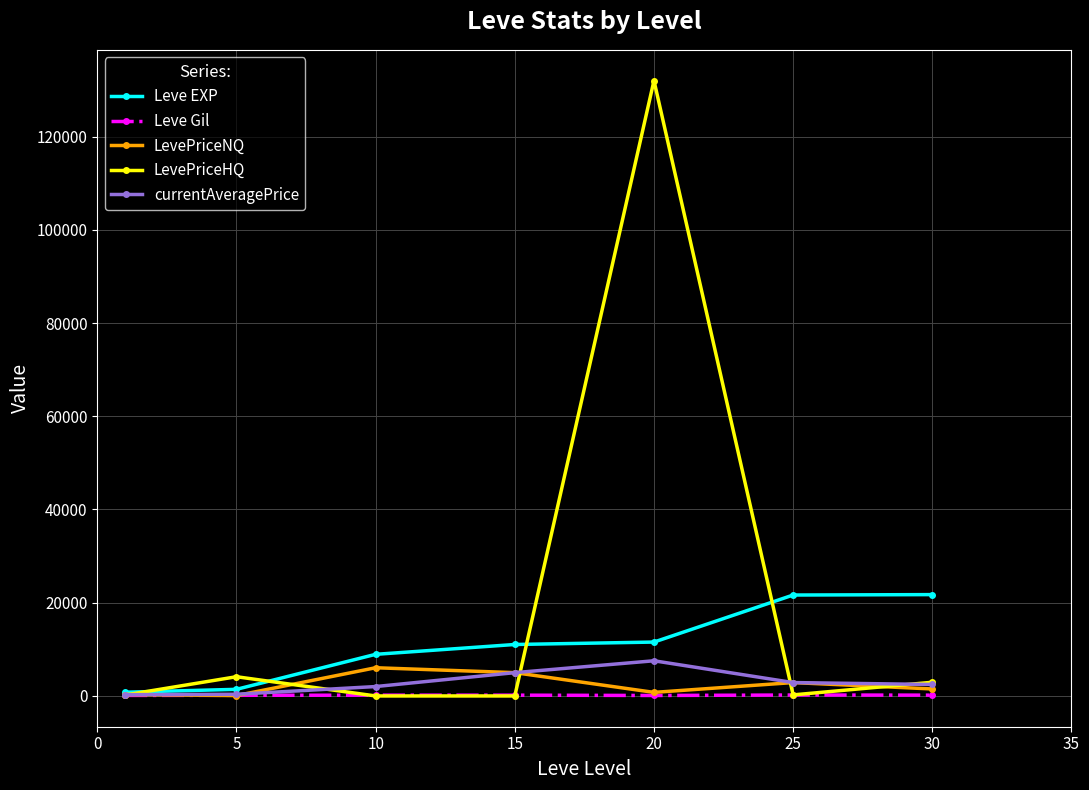

Which series has the largest range (max minus min)?

LevePriceHQ